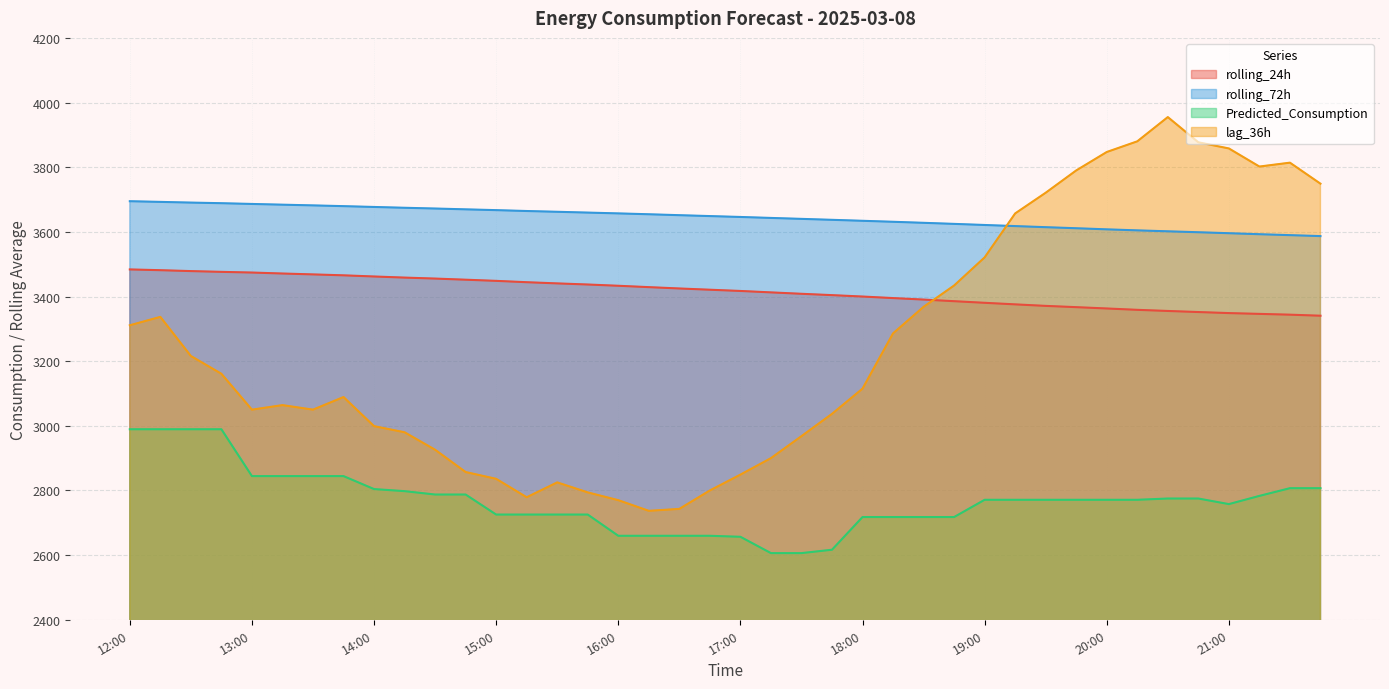

Between 15:15 and 19:45, which is larger?

15:15